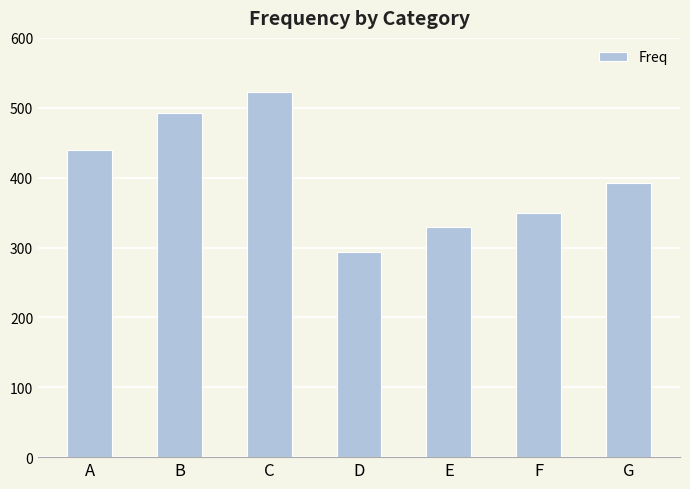

What is the average value?

403